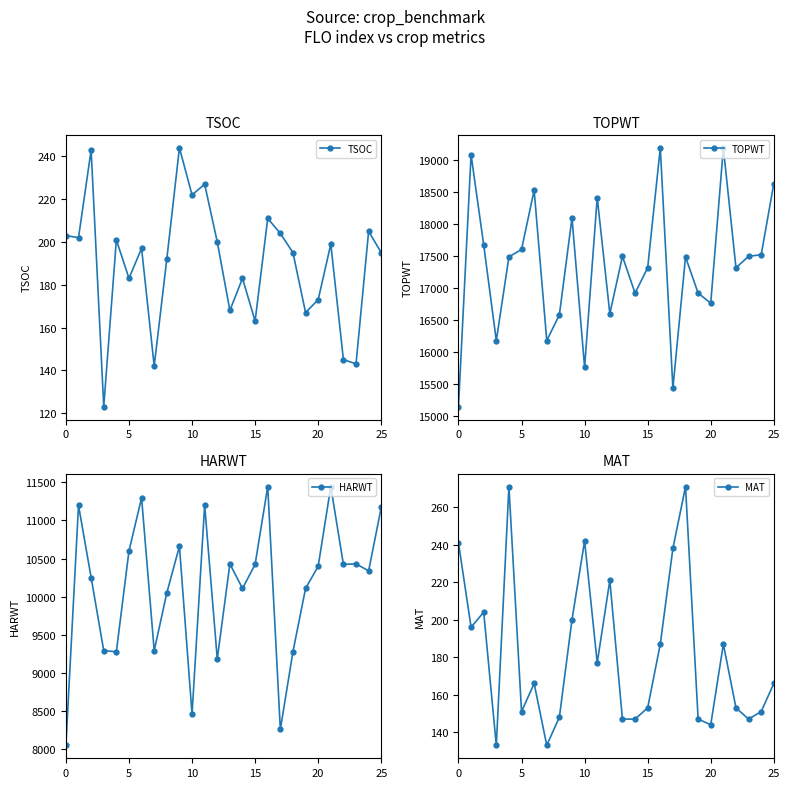

Is it true that TSOC equals 192 at 8?

True